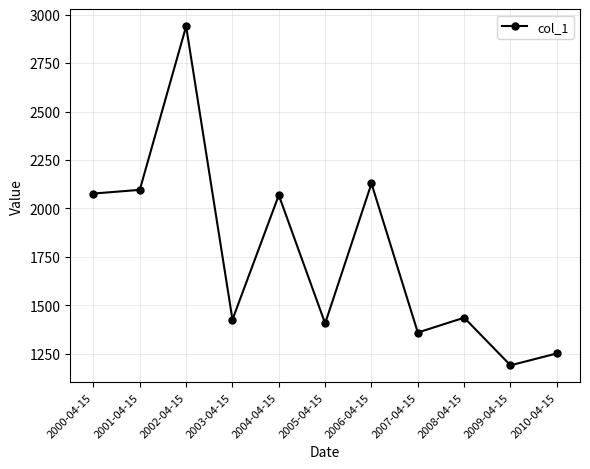

Between 2001-04-15 and 2005-04-15, which is larger?

2001-04-15